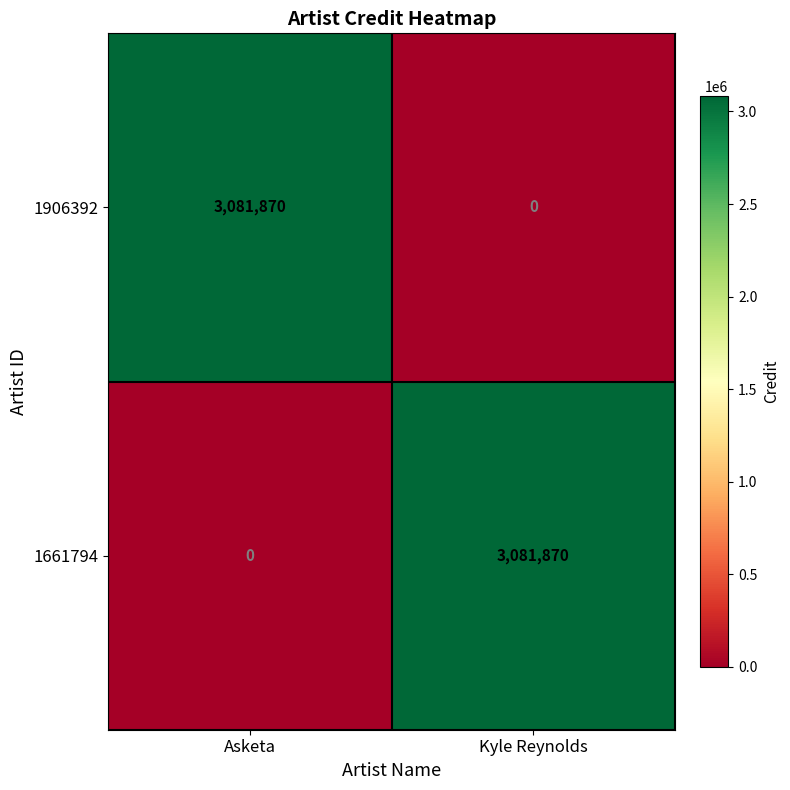

True or false: 1906392 has a value of 1225049 at Kyle Reynolds.

False